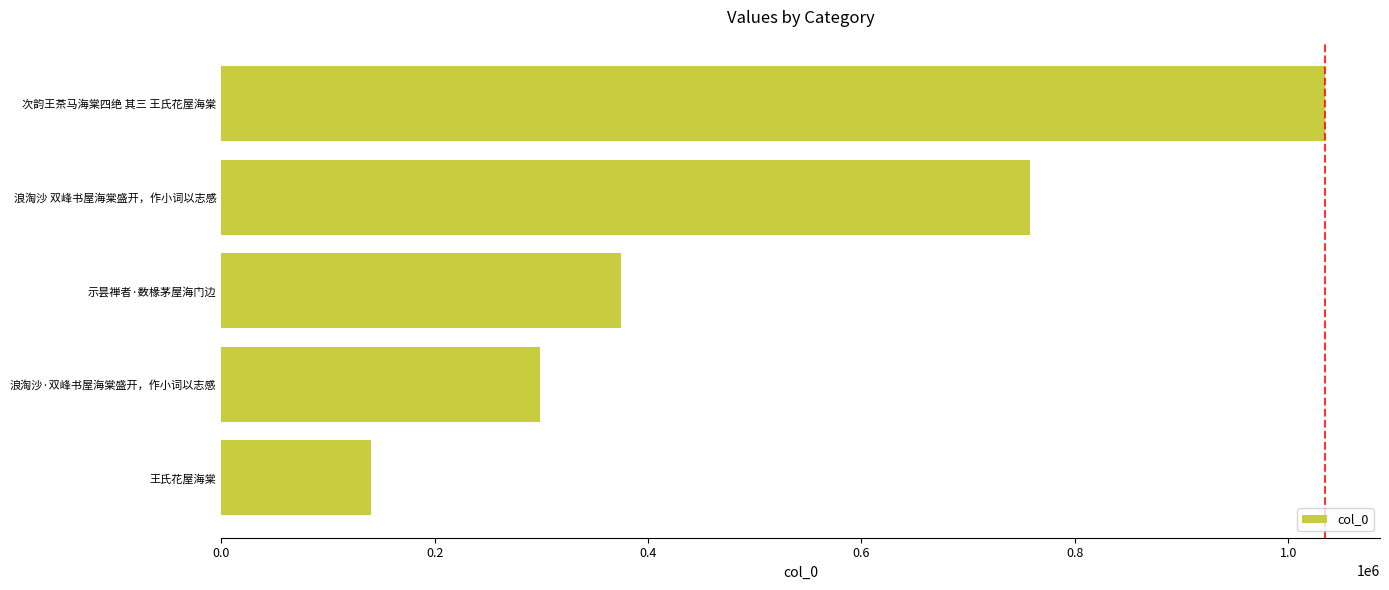

Reading bottom to top, transcribe all the data shown in this chart.

王氏花屋海棠=139994	浪淘沙·双峰书屋海棠盛开，作小词以志感=298375	示昙禅者·数椽茅屋海门边=374346	浪淘沙 双峰书屋海棠盛开，作小词以志感=758312	次韵王茶马海棠四绝 其三 王氏花屋海棠=1034386